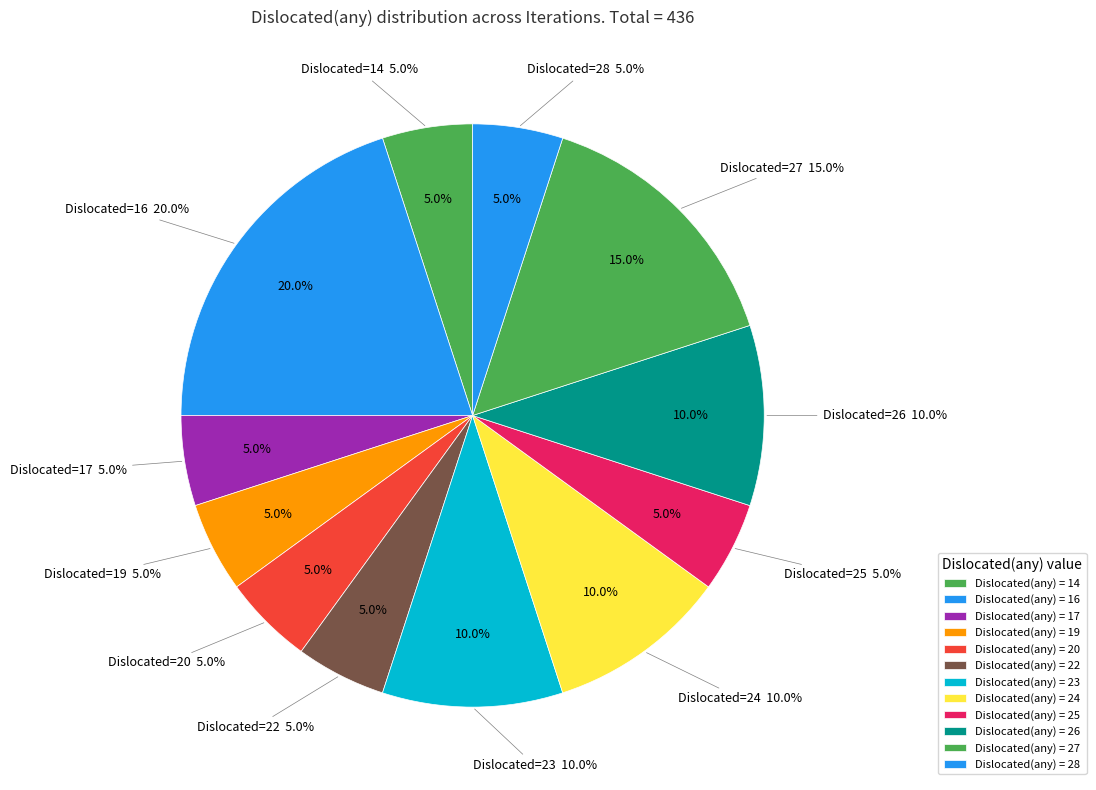

Is it true that 4 is 1% of the pie?

False